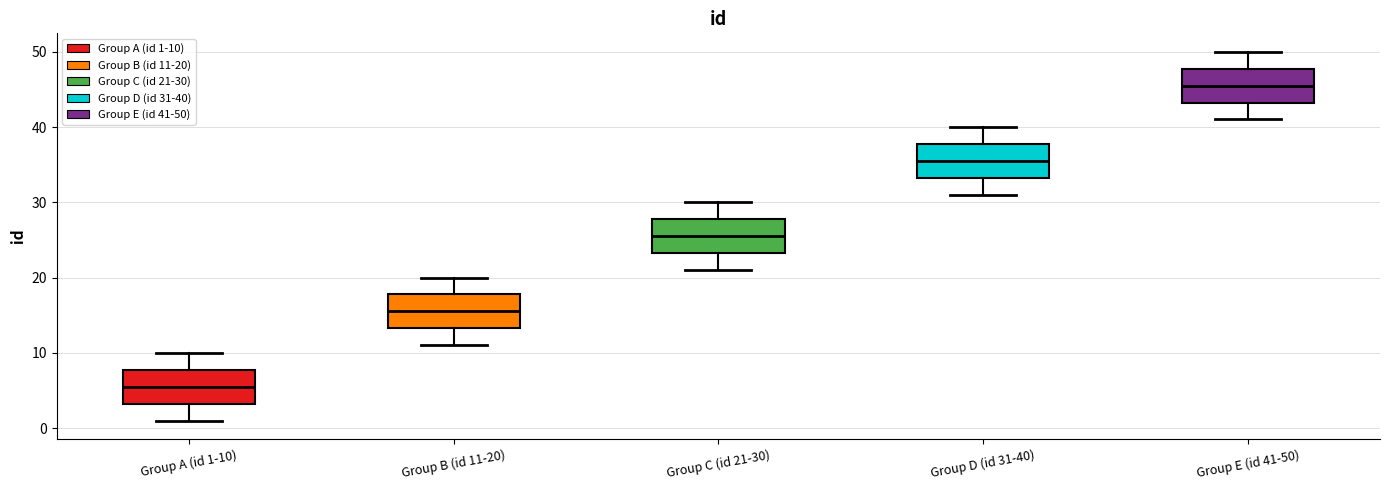

Where does the median line of the box for Group D (id 31-40) sit on the y-axis? The values are not printed on the chart, so give them approximately, as read against the axis.

36